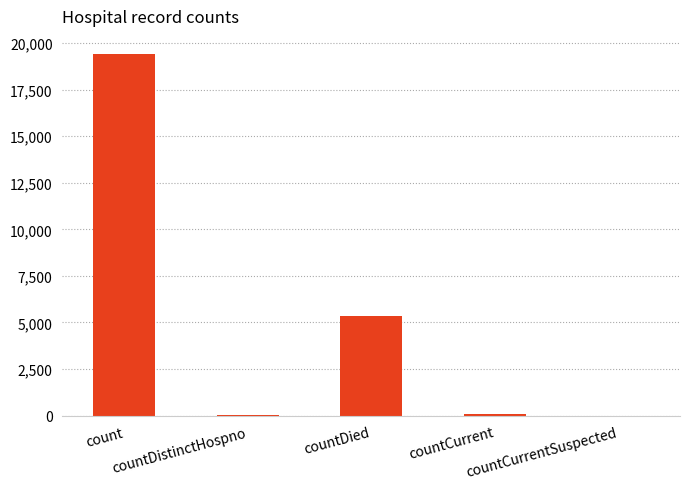

Where is the data nearest to the value 9710?

countDied